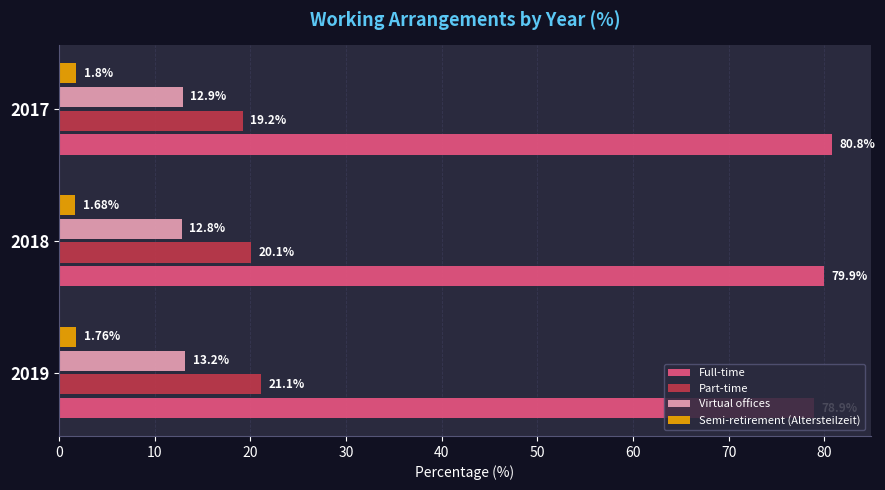

What is the sum of the Semi-retirement (Altersteilzeit) values at 2019 and 2017?

3.6